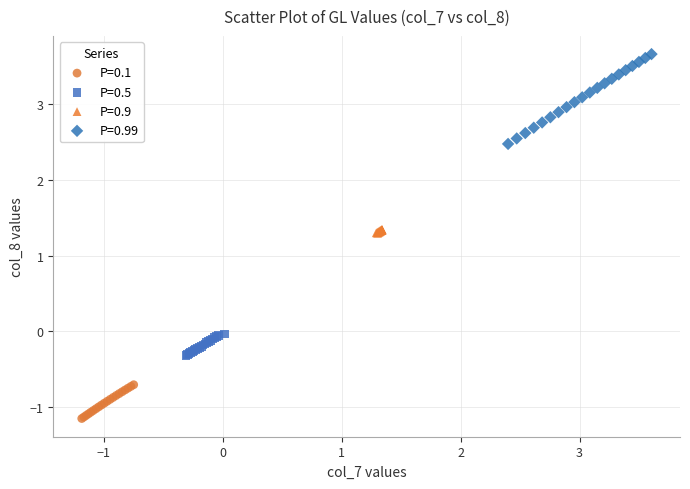

What are all the series names shown in the legend?

P=0.1, P=0.5, P=0.9, P=0.99